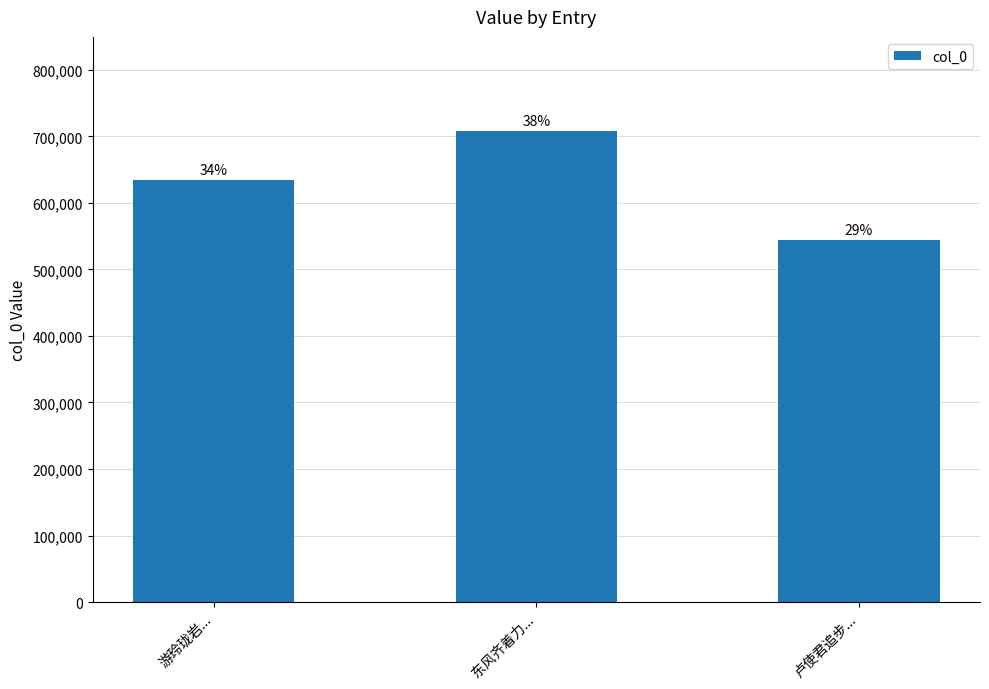

Are the bars horizontal?

No